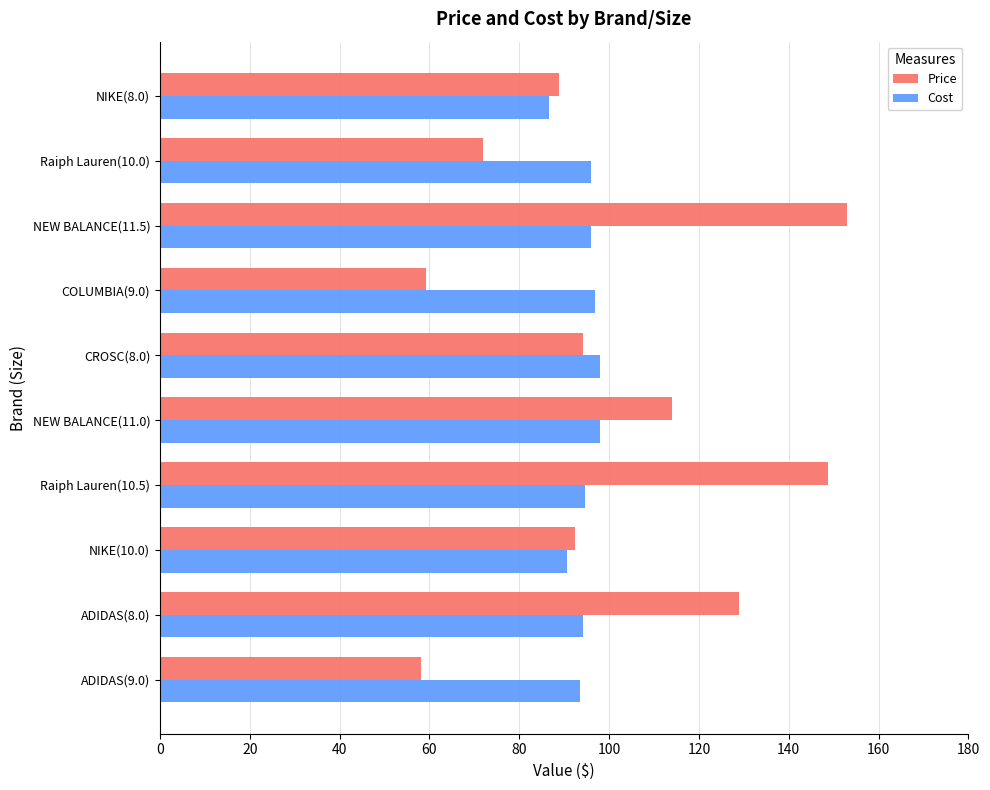

Rank the series at ADIDAS(9.0) from lowest to highest value.

Price, Cost